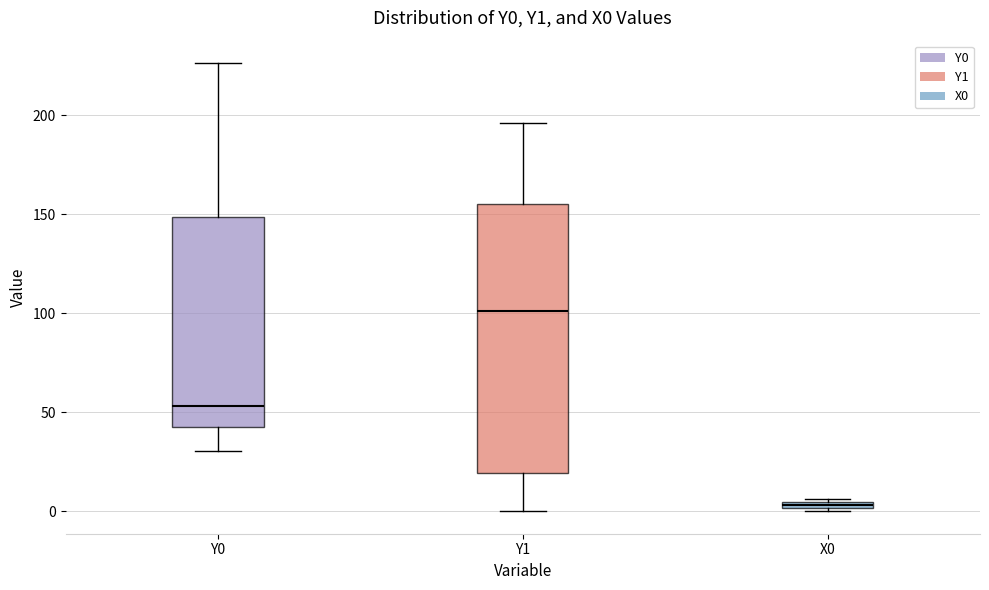

Which box has the lowest median line?

X0